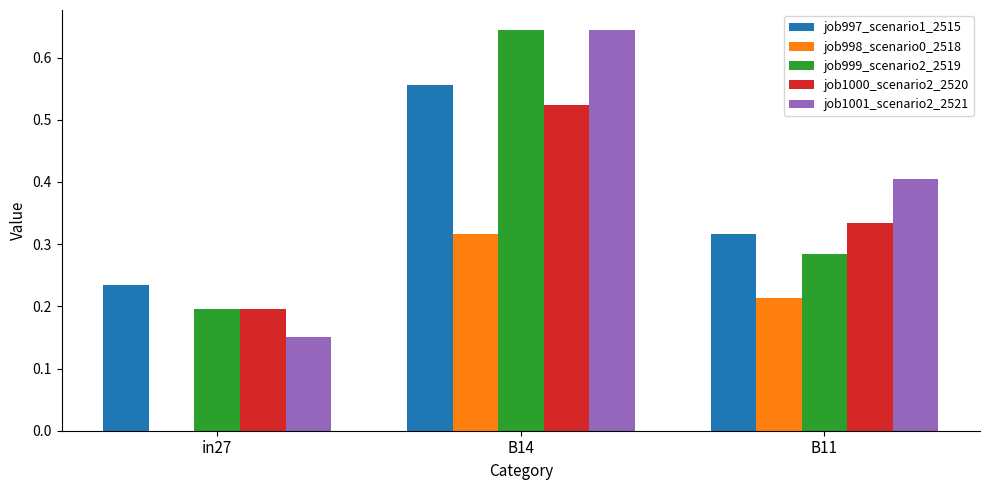

Between in27 and B11, which series saw the biggest shift?

job1001_scenario2_2521